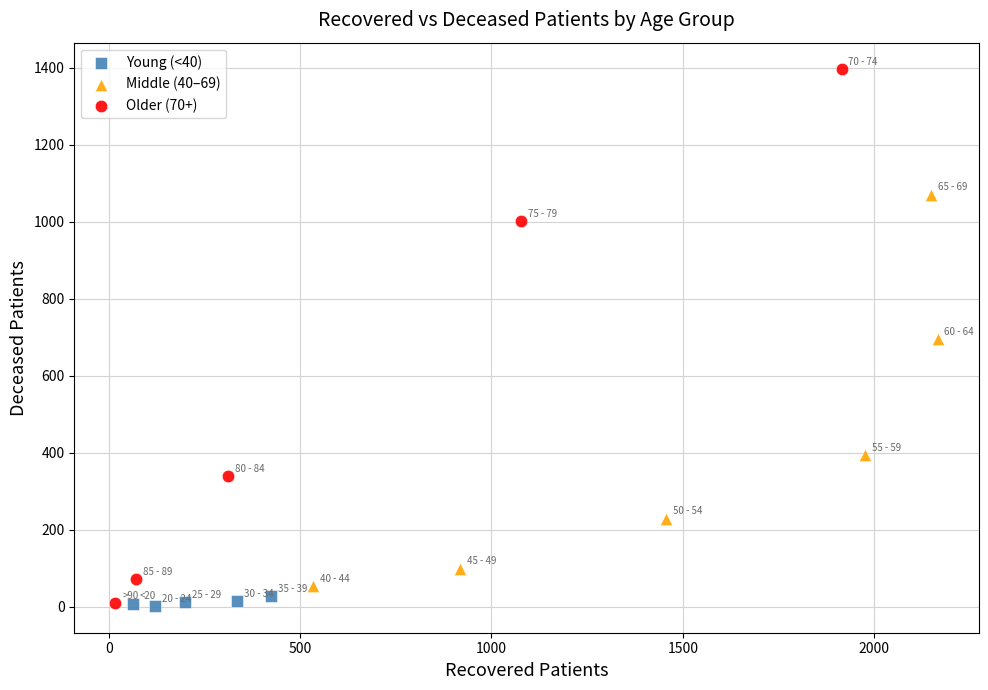

Which series reaches the maximum Y coordinate?

Older (70+)